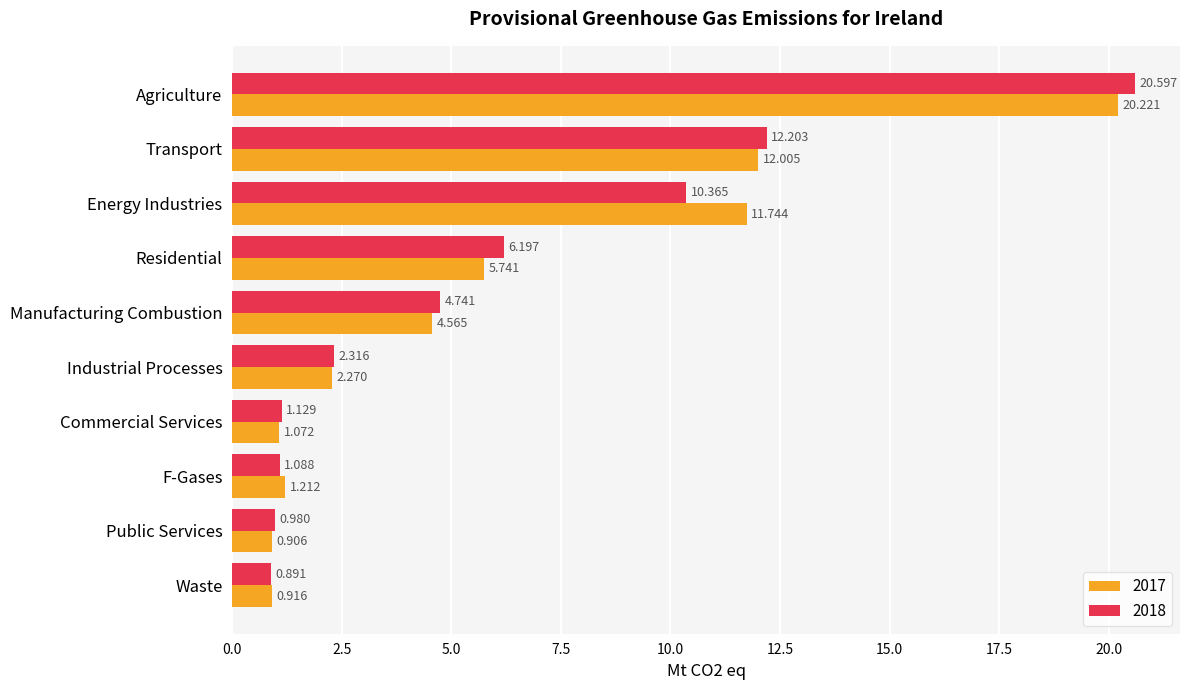

At which category is the sum across all series the highest?

Agriculture